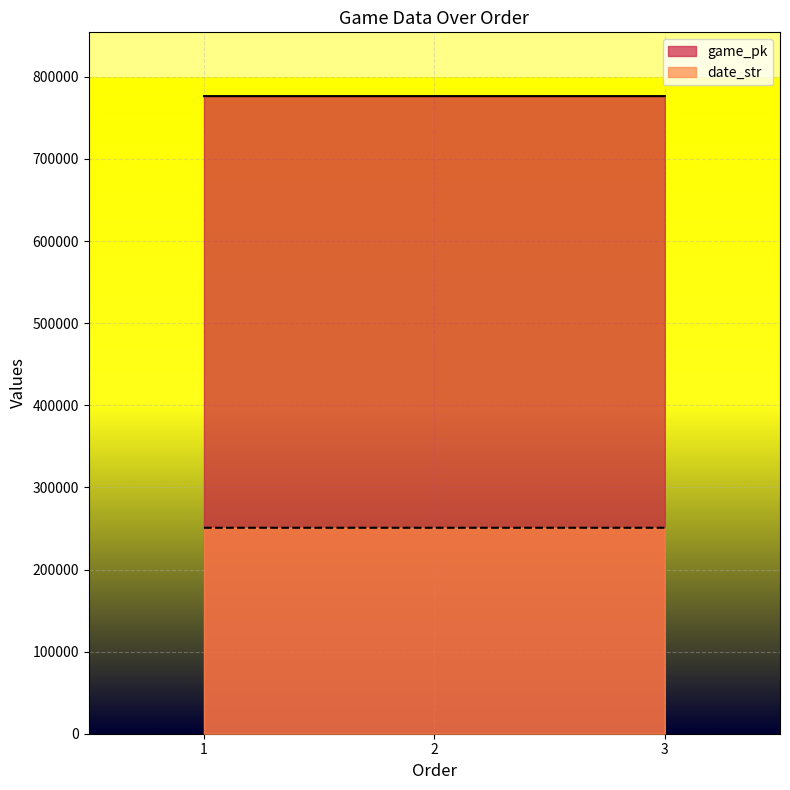

Reading left to right, list all the values displayed in this chart.

game_pk: 776548	776558	776566
date_str: 250829	250828	250827